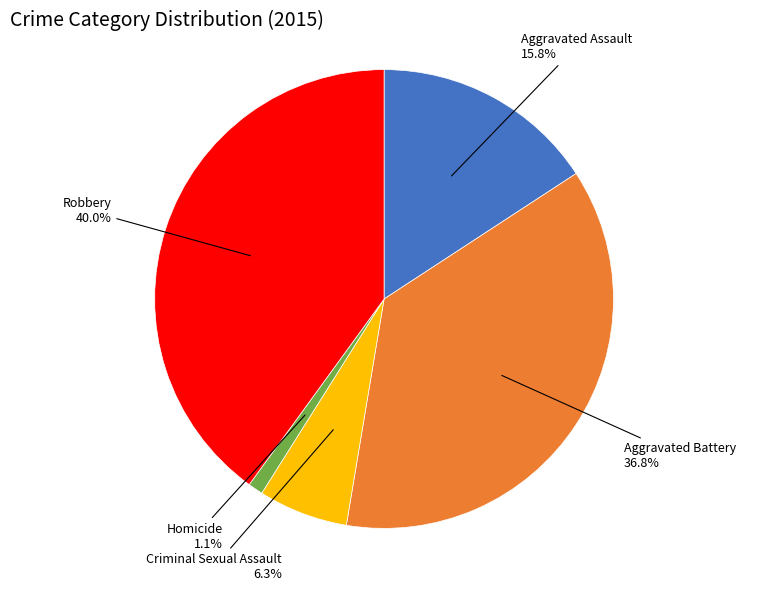

Is there a majority slice in this chart?

No